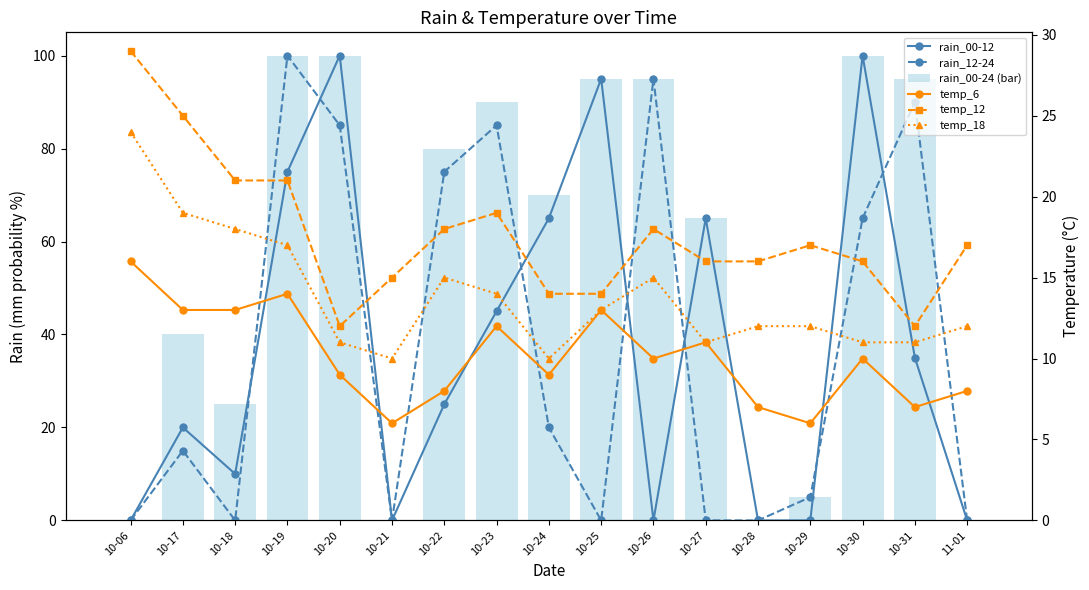

What is the label of the 1st bar from the right?

11-01